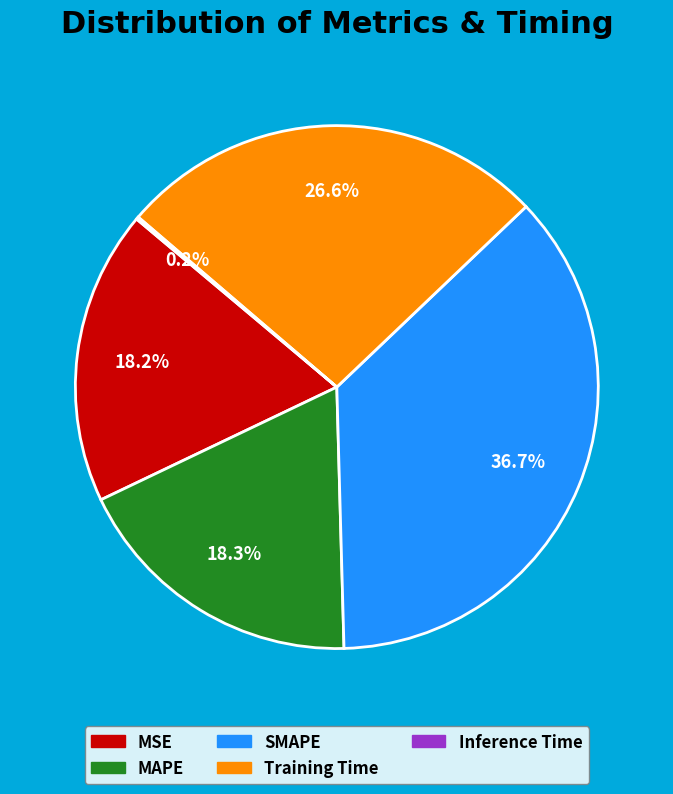

Is it true that MAPE is 18% of the pie?

True